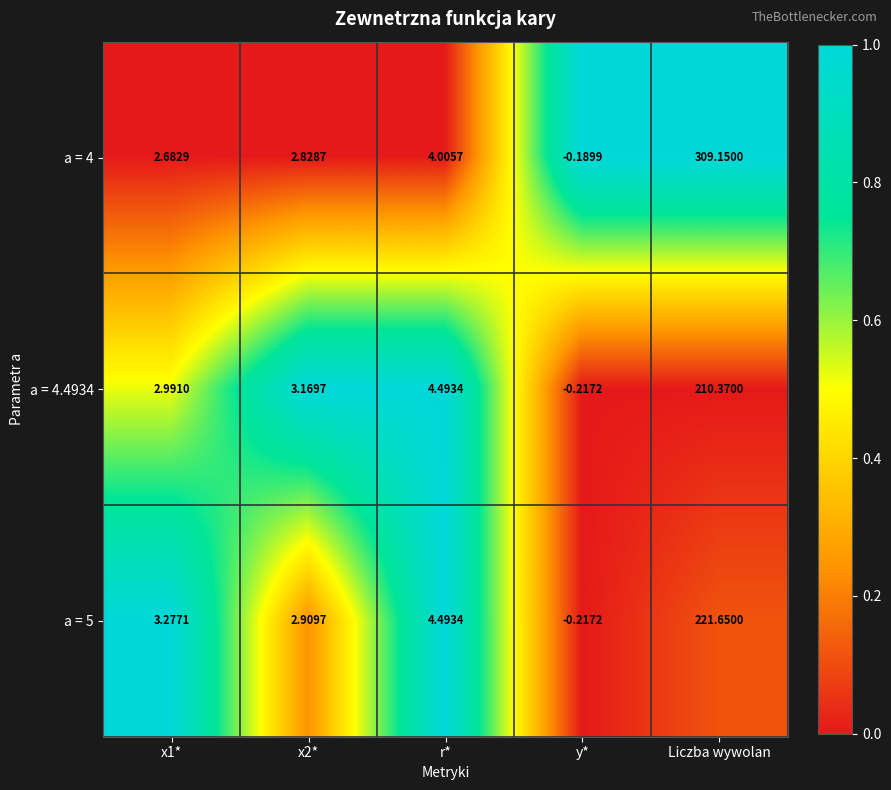

Where is a = 4.4934 nearest to the value 105?

r*